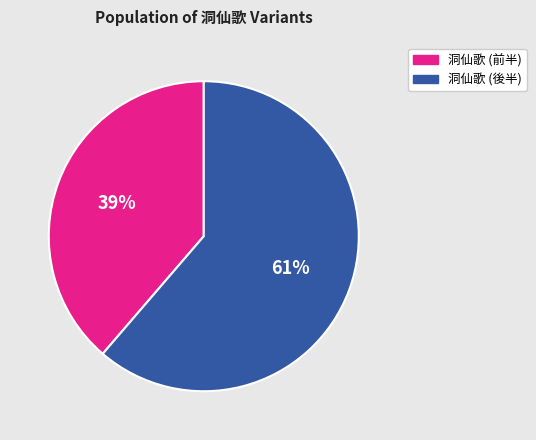

Which category has the smallest portion of the pie?

洞仙歌 (前半)